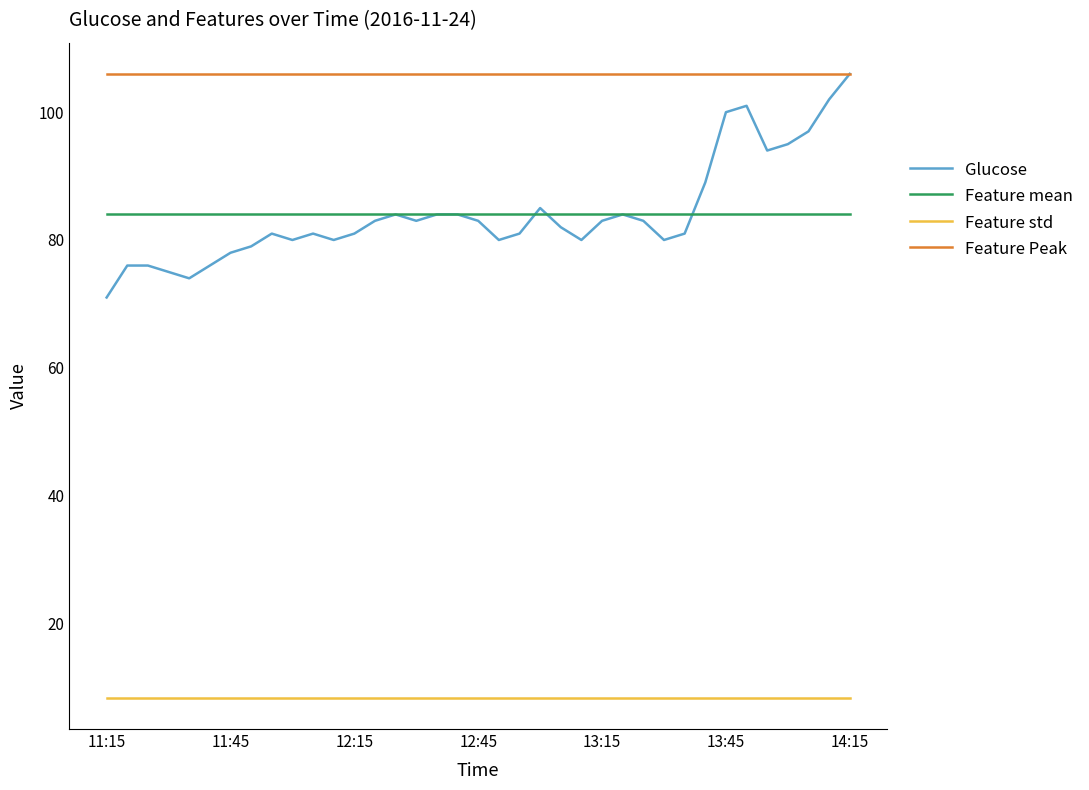

What is the greatest value displayed?

106.0